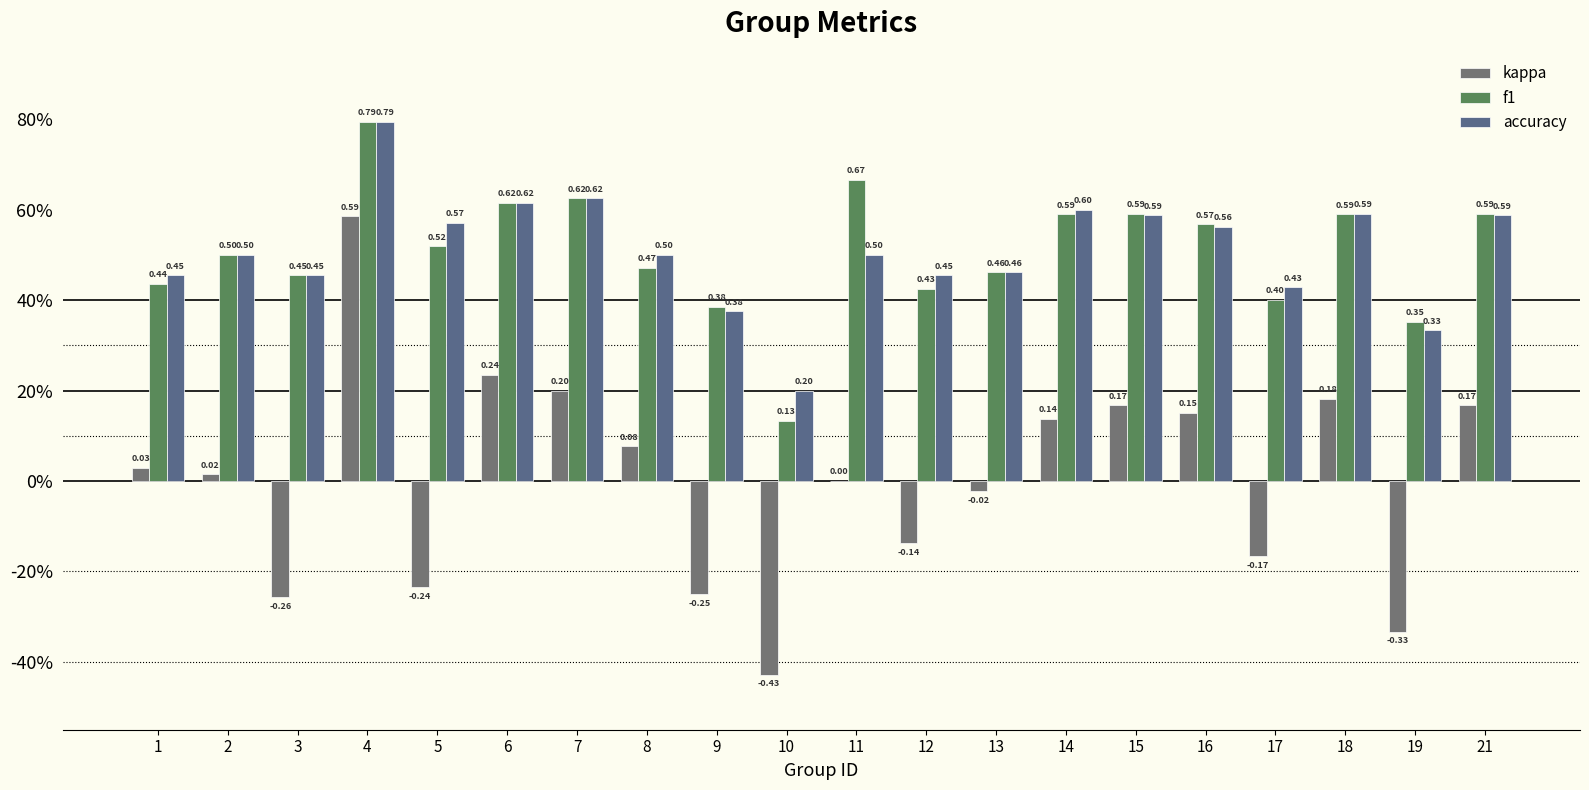

Which series has the largest total across all categories?

accuracy